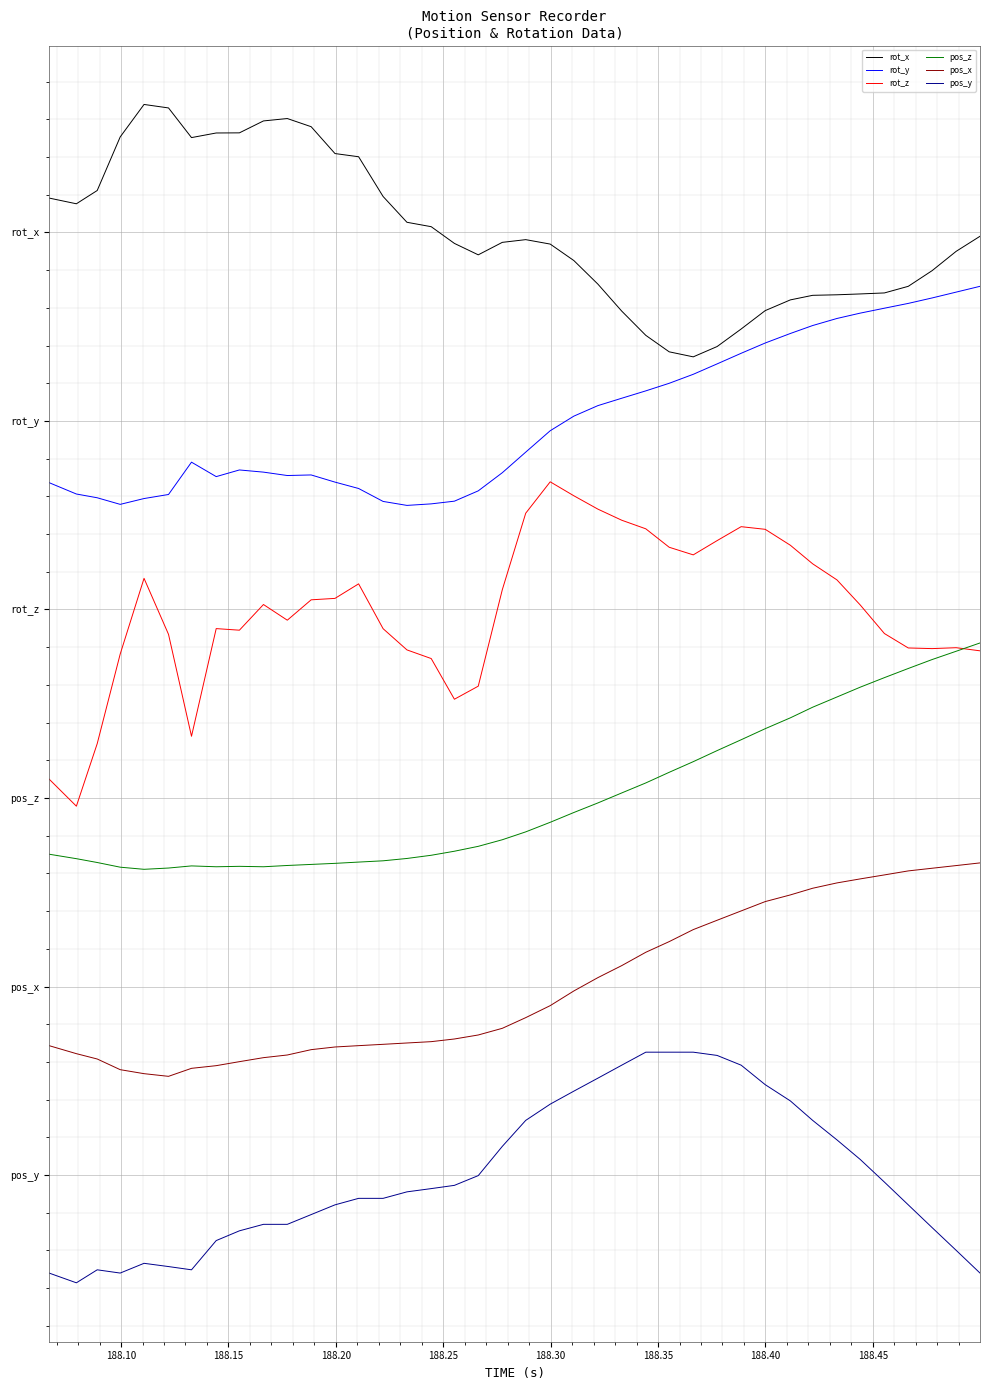

What are all the series names shown in the legend?

rot_x, rot_y, rot_z, pos_z, pos_x, pos_y